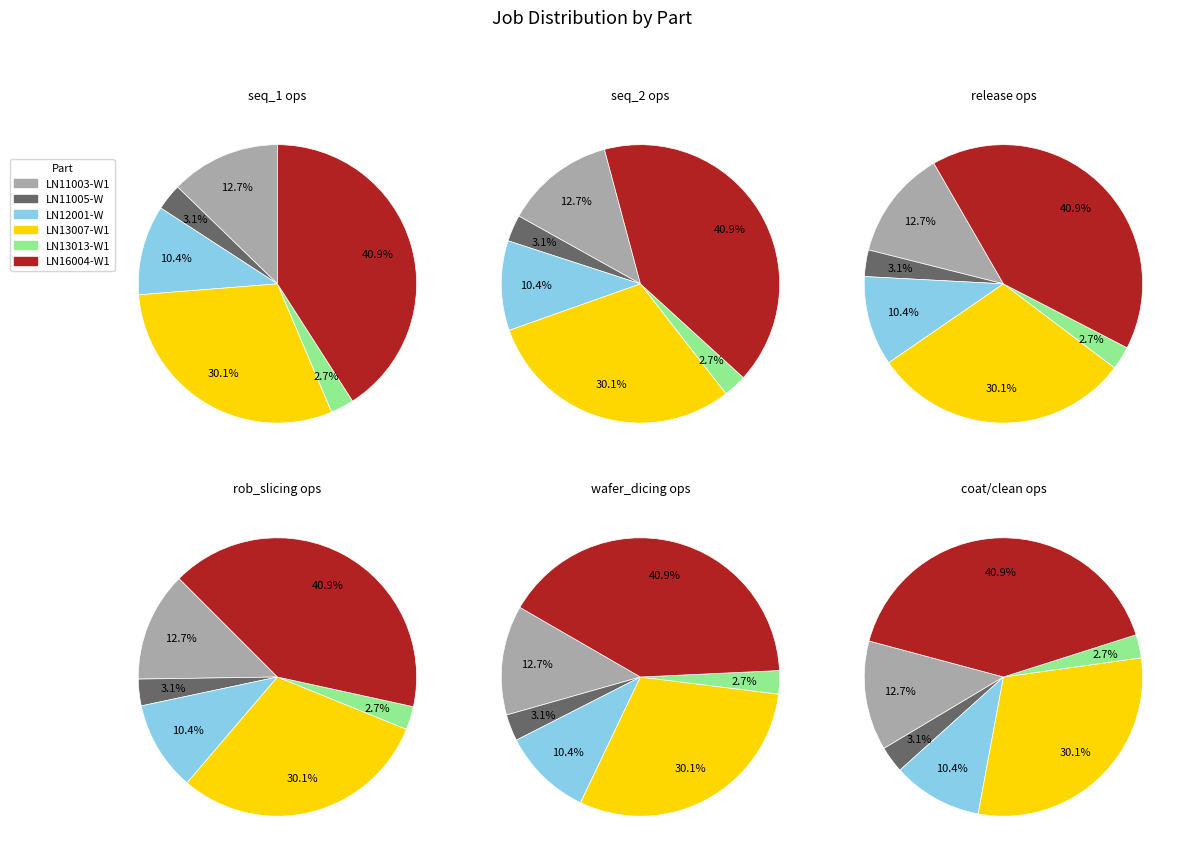

What percentage is NOT represented by LN12001-W?

89.5%